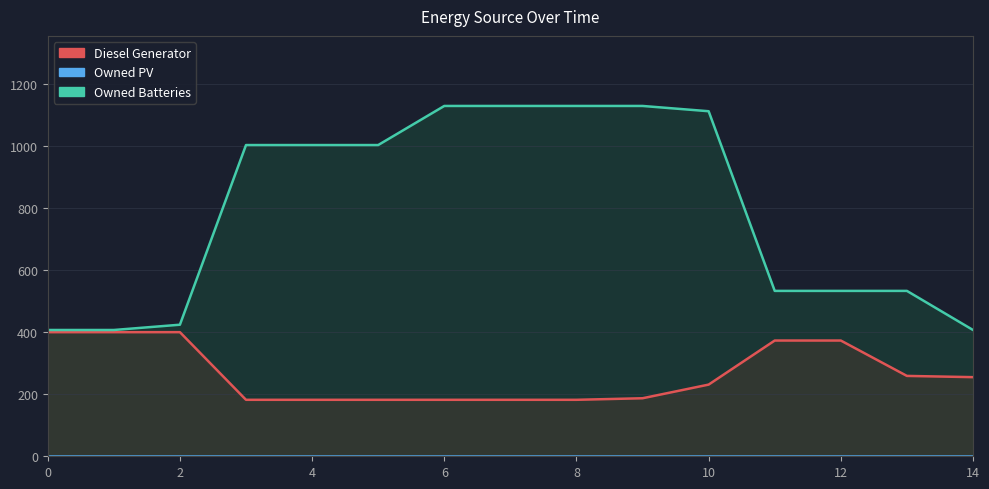

True or false: Diesel Generator has more than 0 interior local peaks.

False